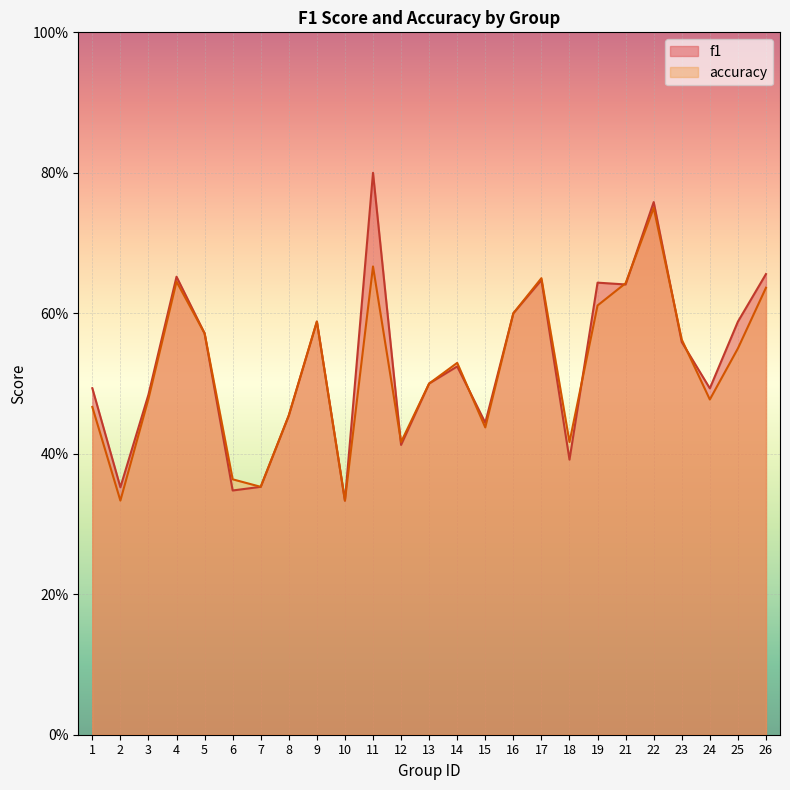

What is the sum of the f1 values at 26 and 11?

1.5